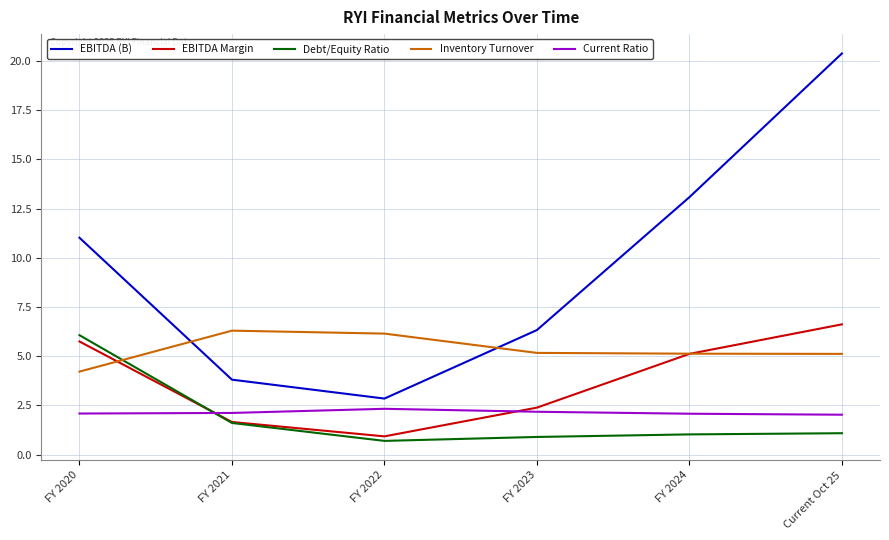

Count the number of data series in this chart.

5